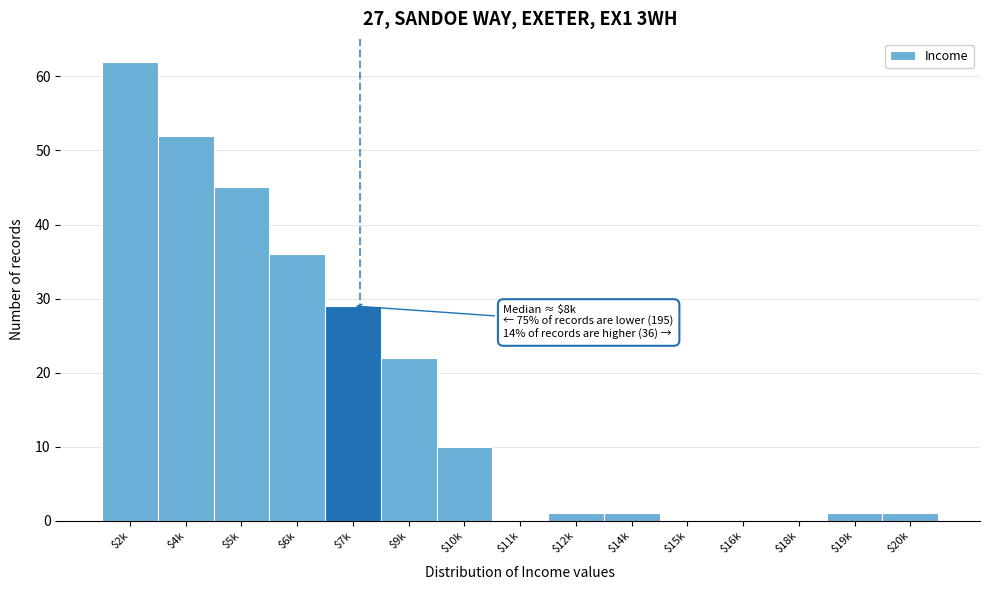

Is it true that the value at $9k is 37?

False